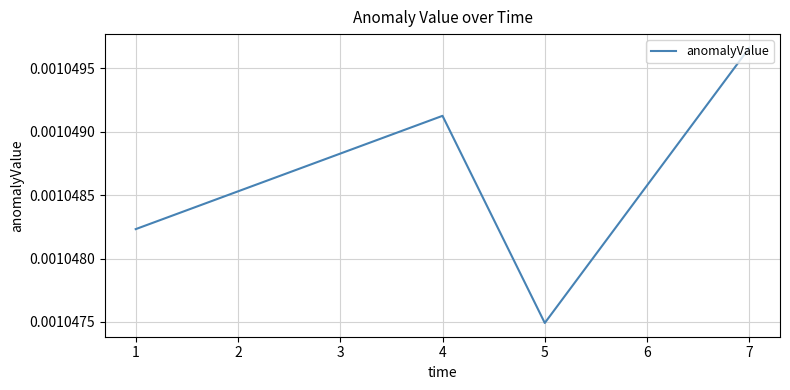

True or false: the data has more than 0 interior local peaks.

True